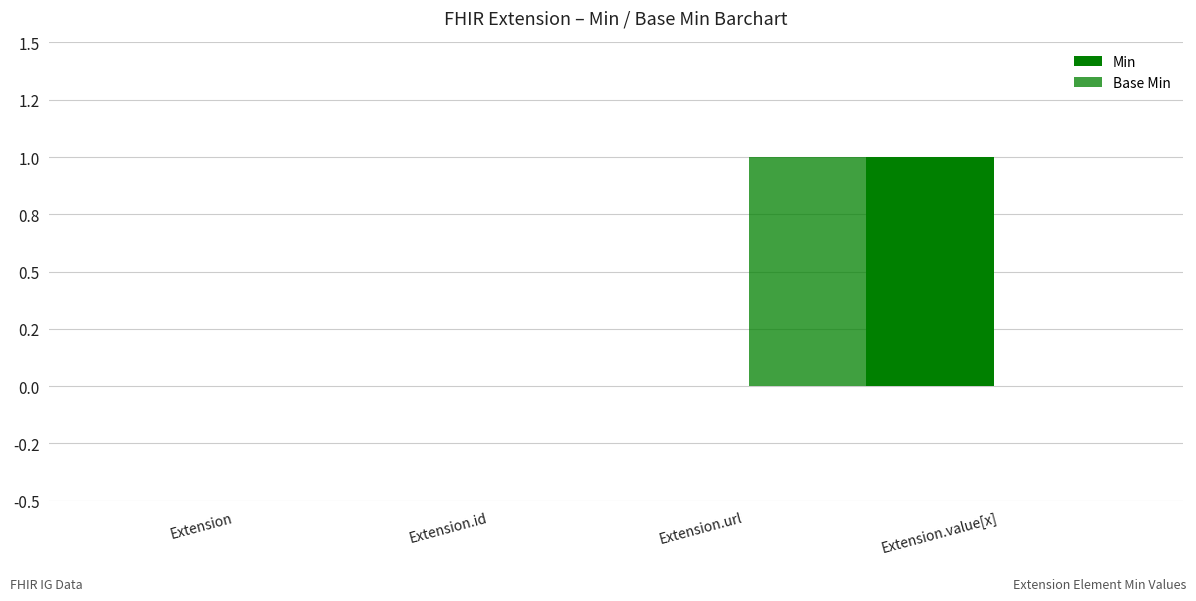

Does the chart contain stacked bars?

No